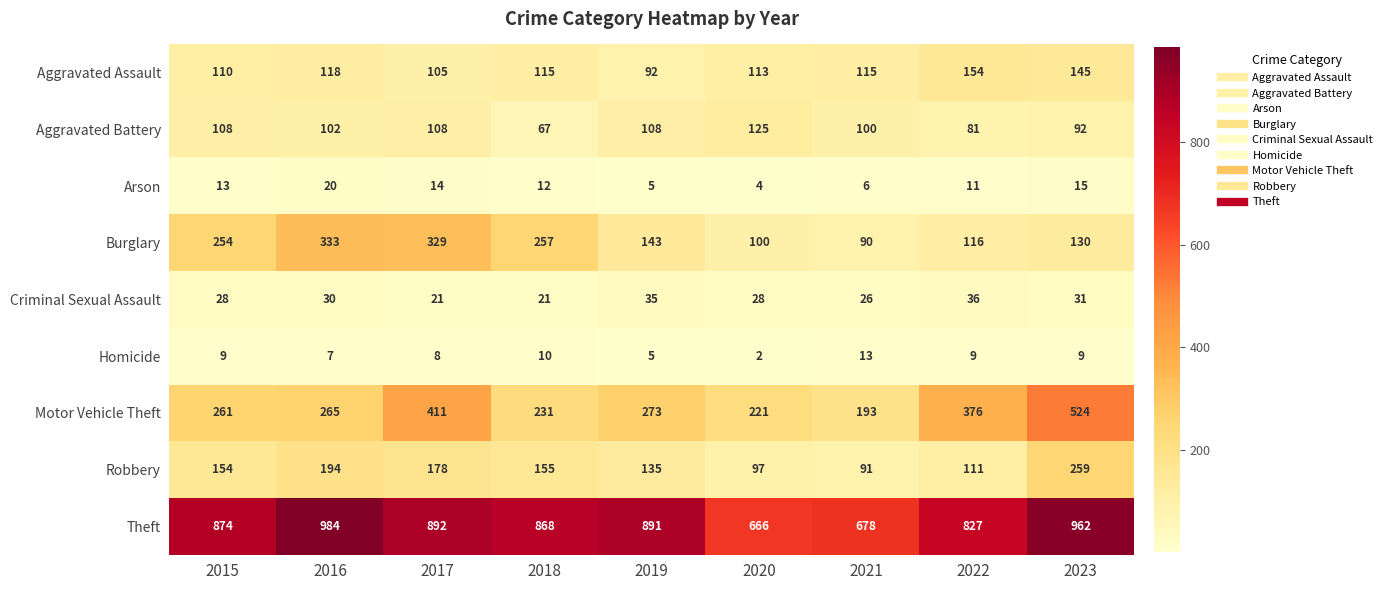

What is the sum of the Criminal Sexual Assault values at 2016 and 2023?

61